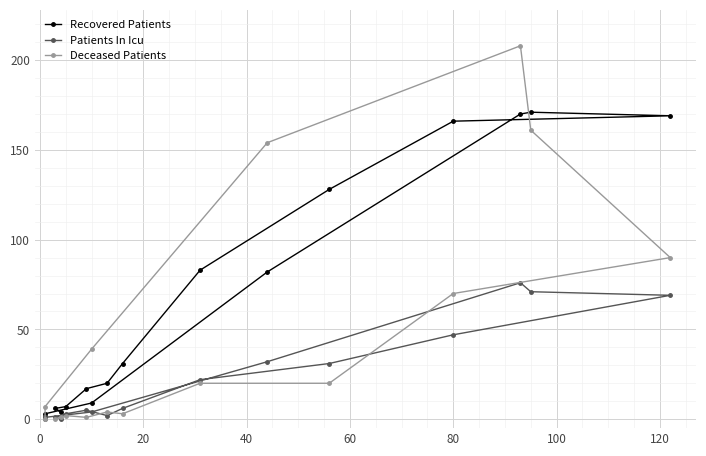

List the series in order of their overall mean, highest first.

Recovered Patients, Deceased Patients, Patients In Icu